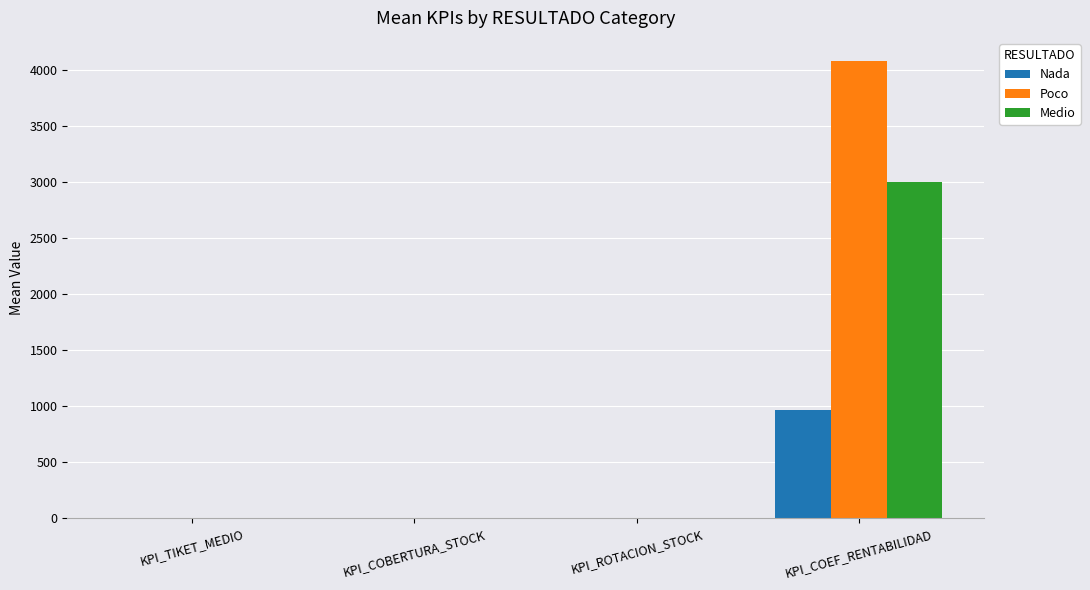

Count the number of data series in this chart.

3